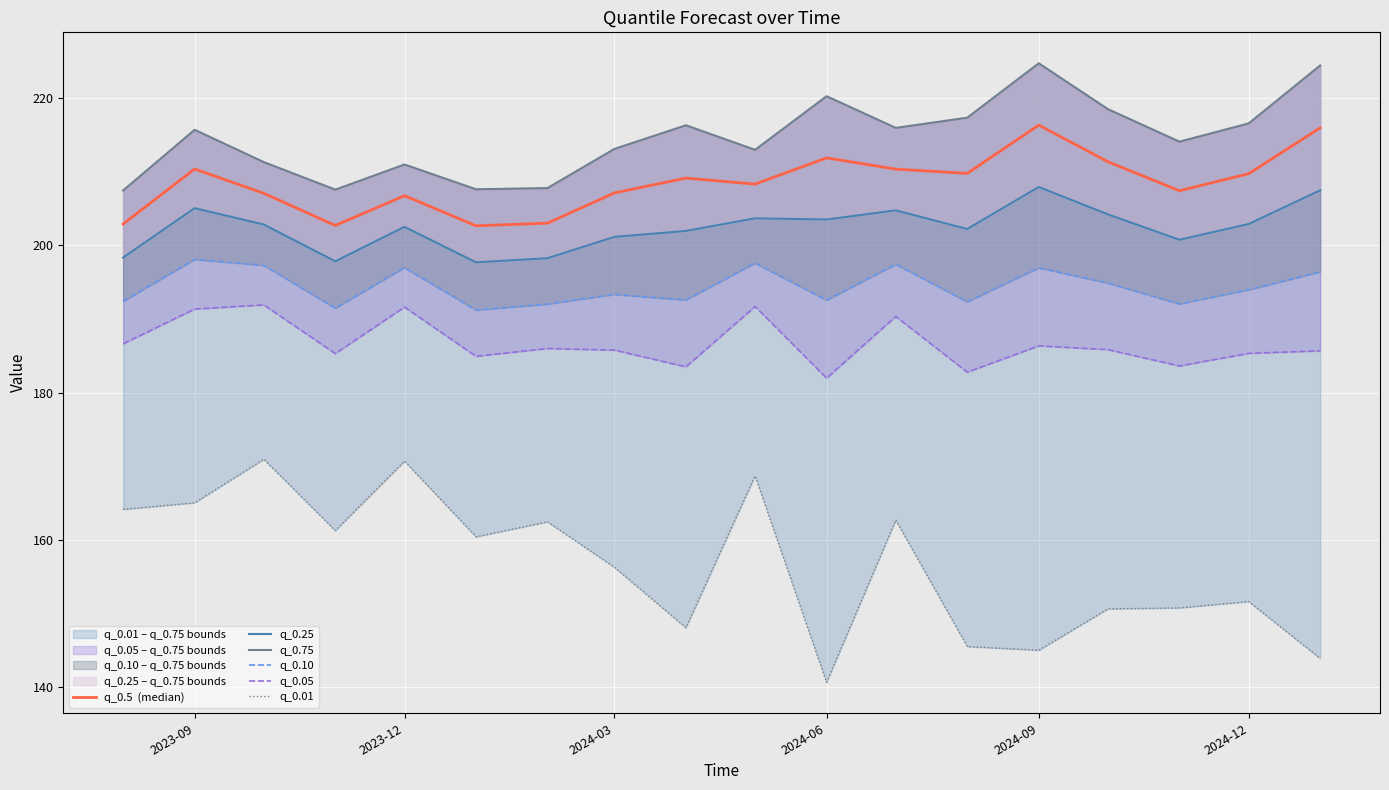

Is the value of q_0.10 at 9 greater than the value of q_0.01 at 2024-06?

Yes